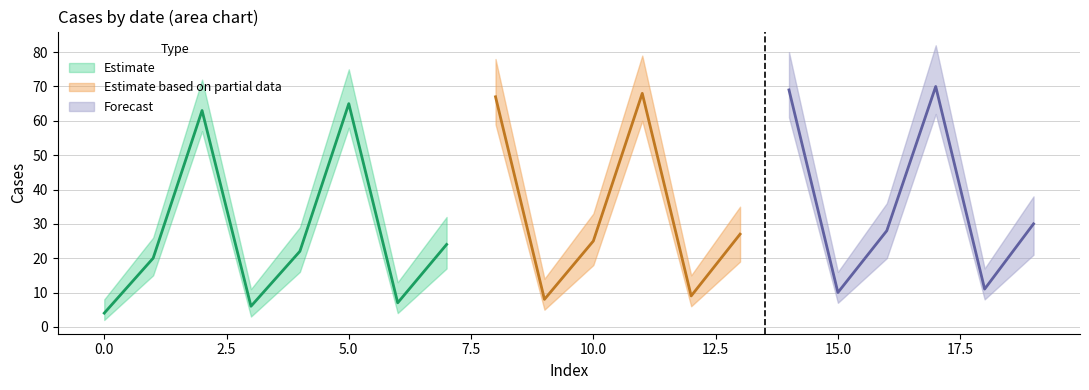

Is it true that upper equals 8 at 0?

True